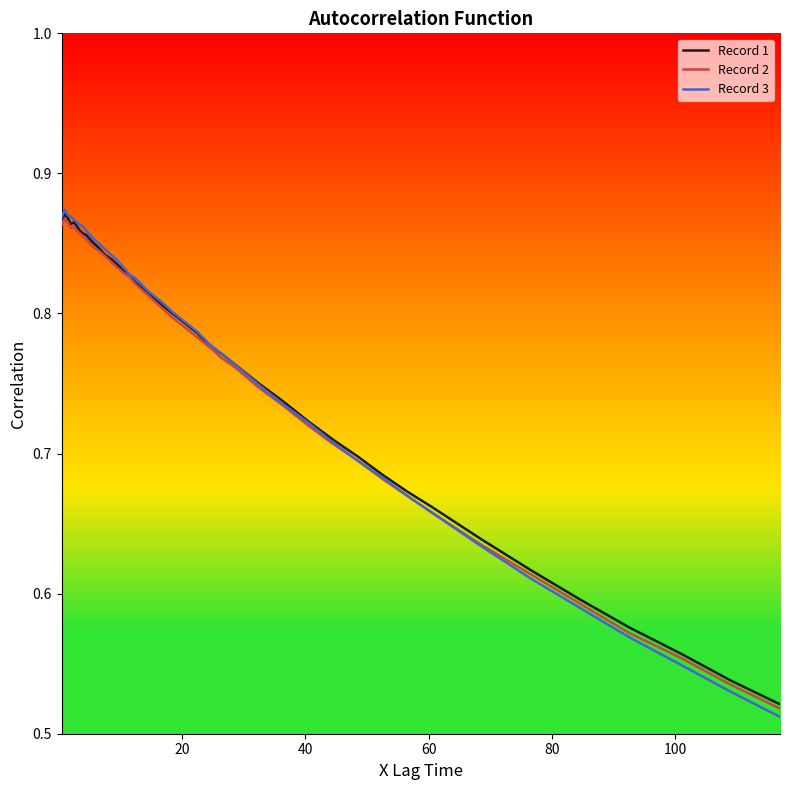

Which series has the largest range (max minus min)?

Record 3